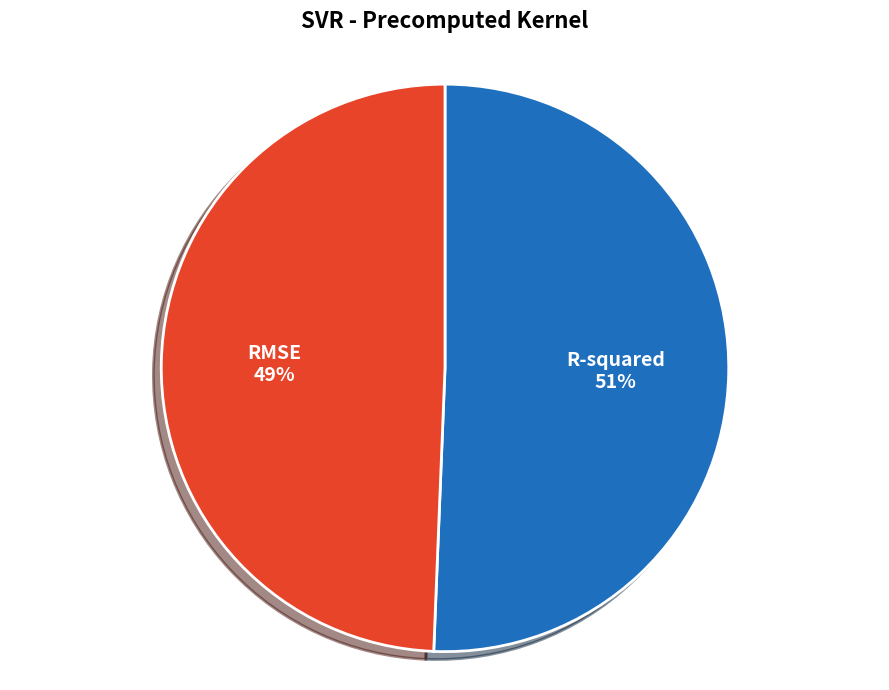

Which category has the biggest portion of the pie?

R-squared